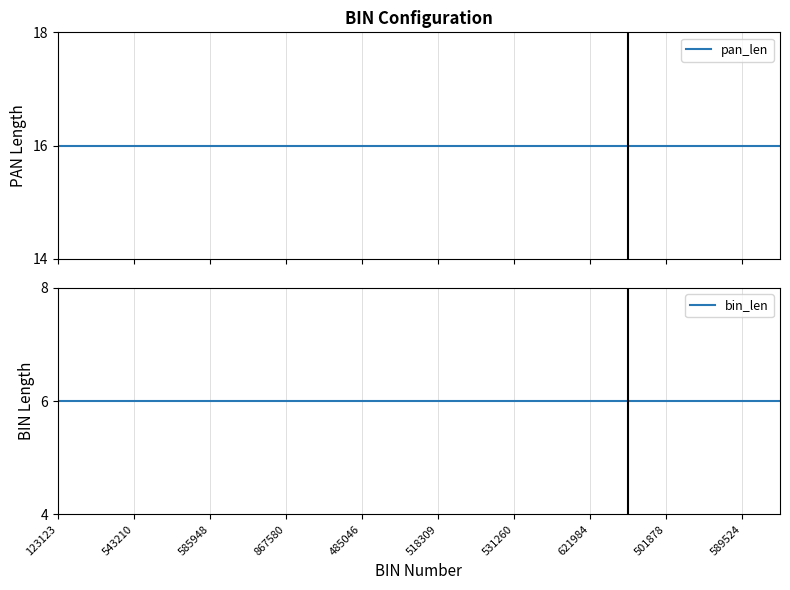

Rank the series by their maximum value, from lowest to highest.

bin_len, pan_len